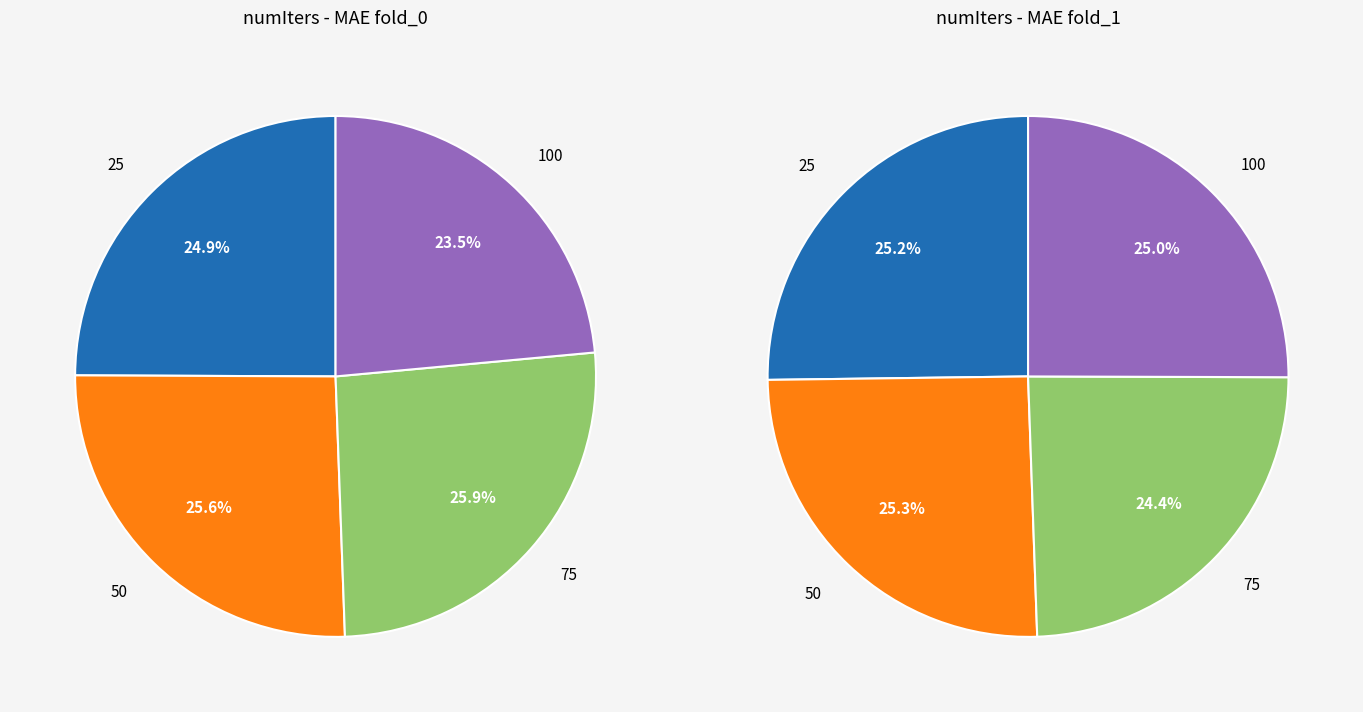

Rank the categories by value from lowest to highest.

100, 25, 50, 75